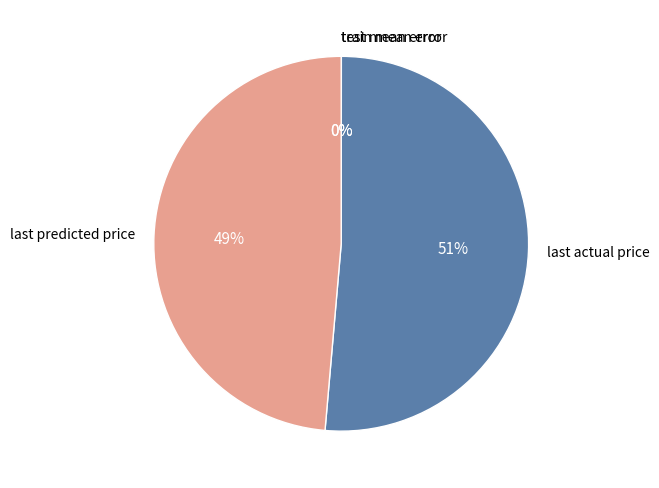

What is the largest slice in the pie chart?

last actual price